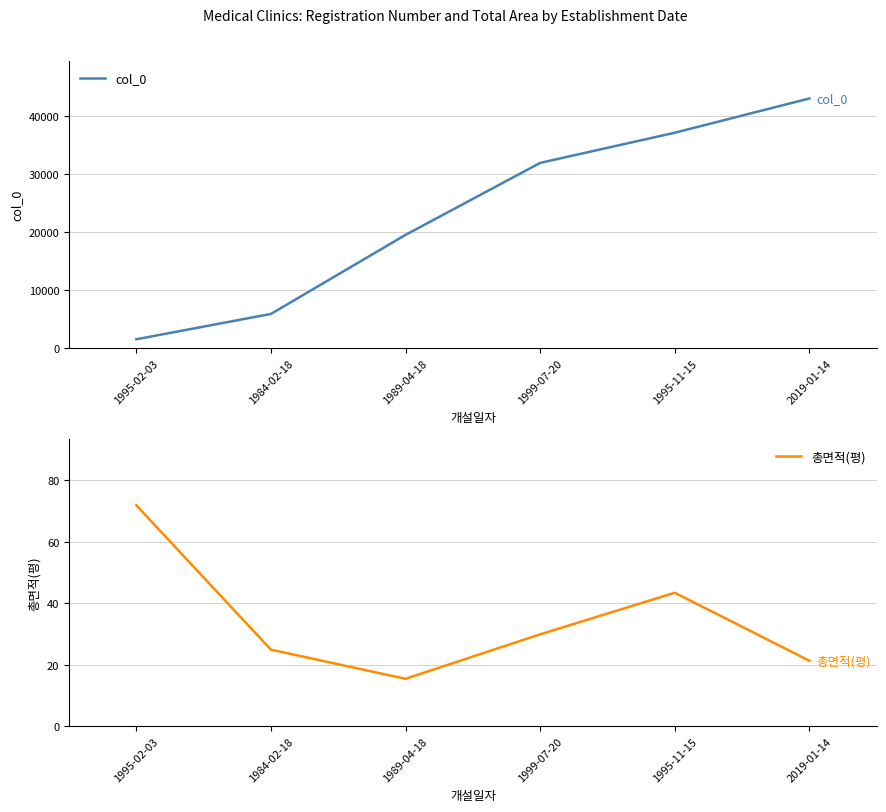

True or false: col_0 and 총면적(평) cross at least once.

False